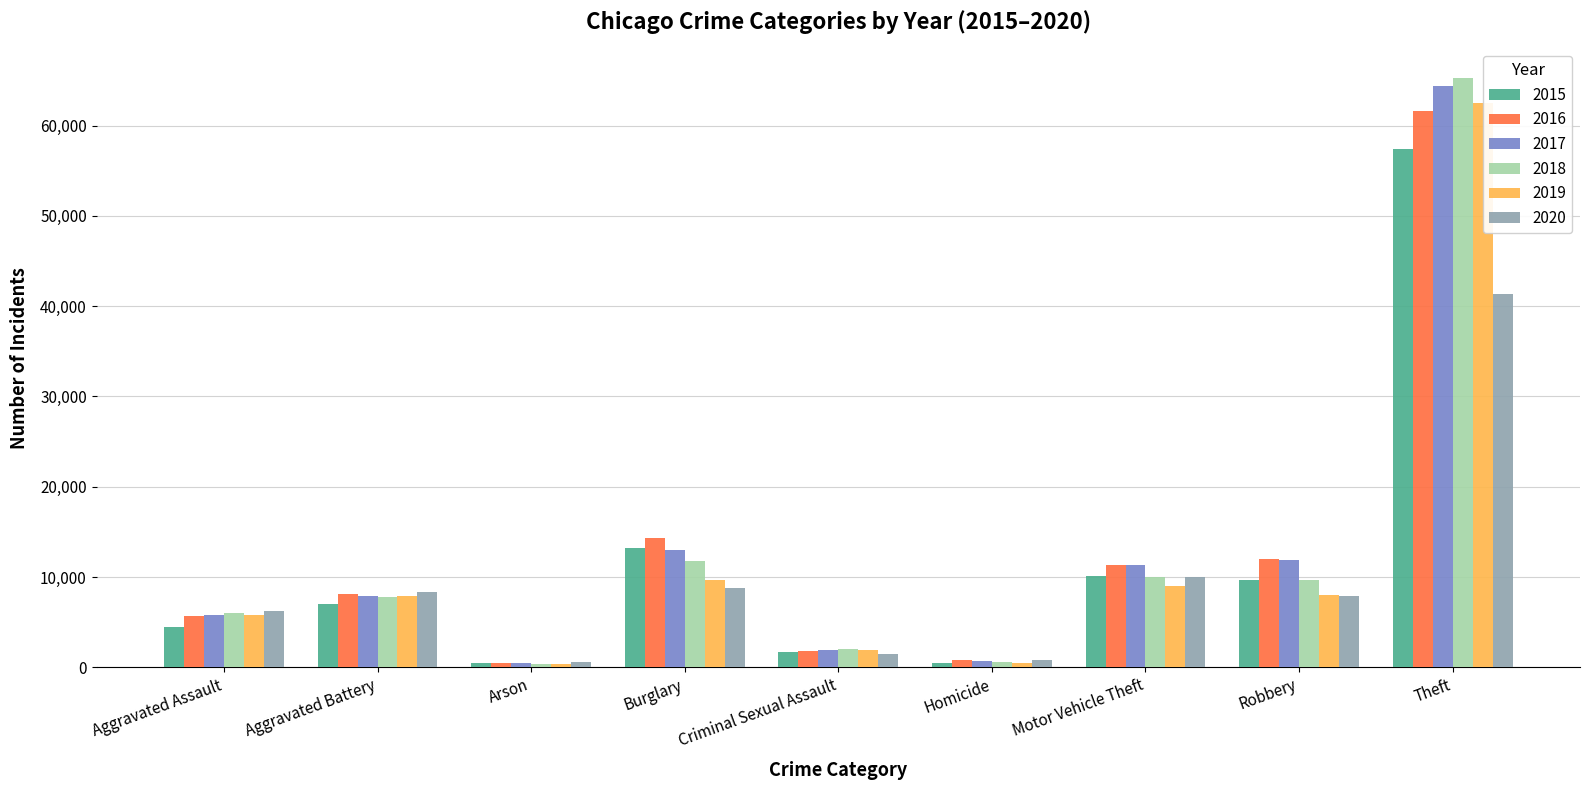

What position from the right is Robbery?

2